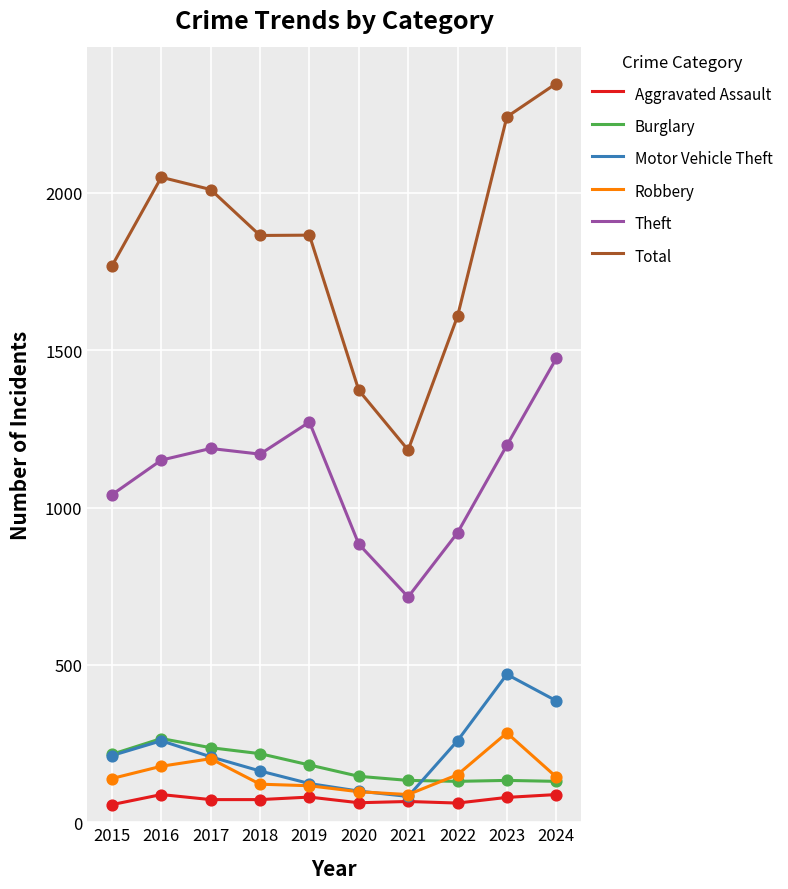

Which series has the widest spread of values?

Total